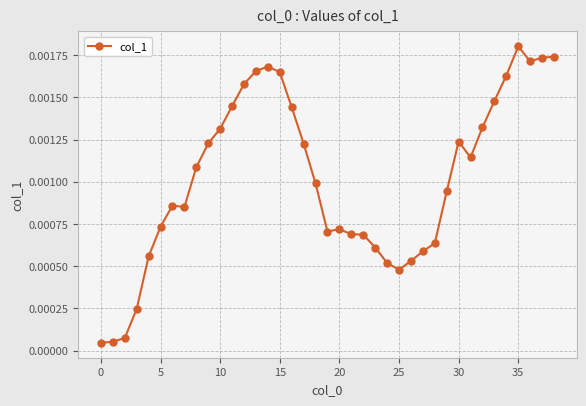

True or false: there are more than 0 points higher than both neighbors.

True